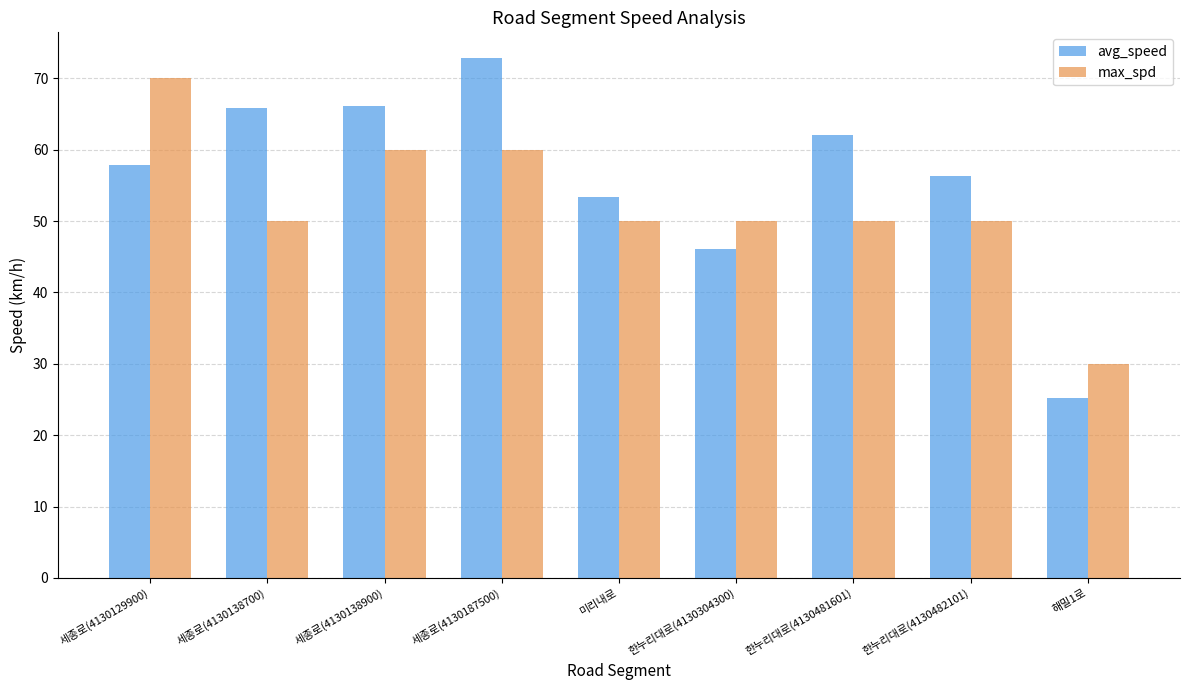

What is the sum of all max_spd values?

470.0